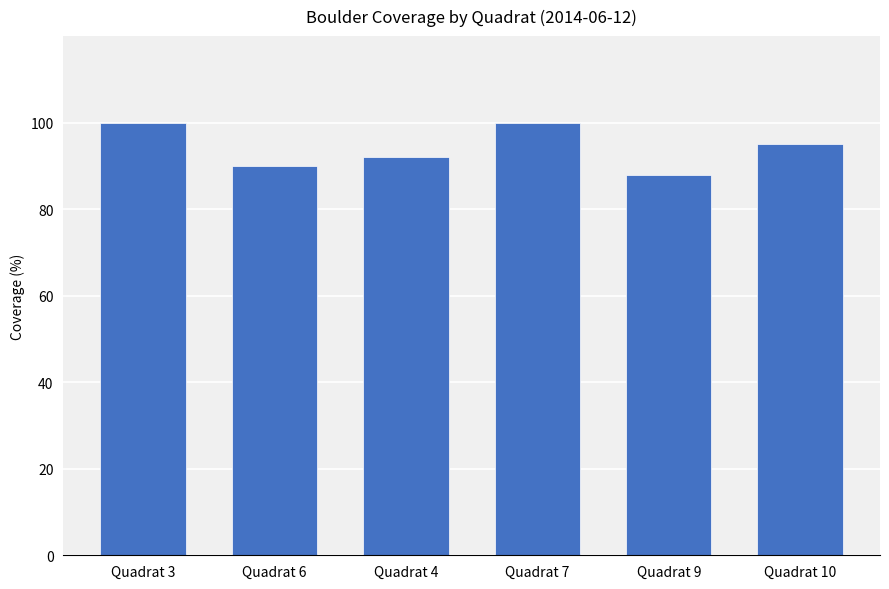

Between Quadrat 10 and Quadrat 9, which is larger?

Quadrat 10